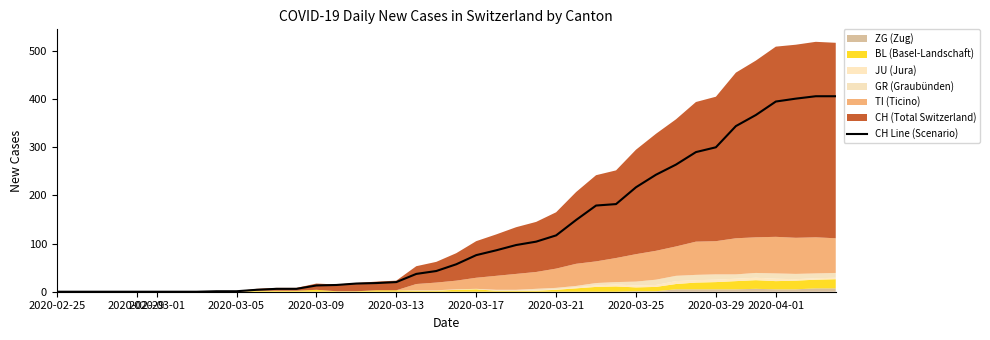

The CH Line (Scenario) series shows 192 at 2020-03-21. True or false?

False